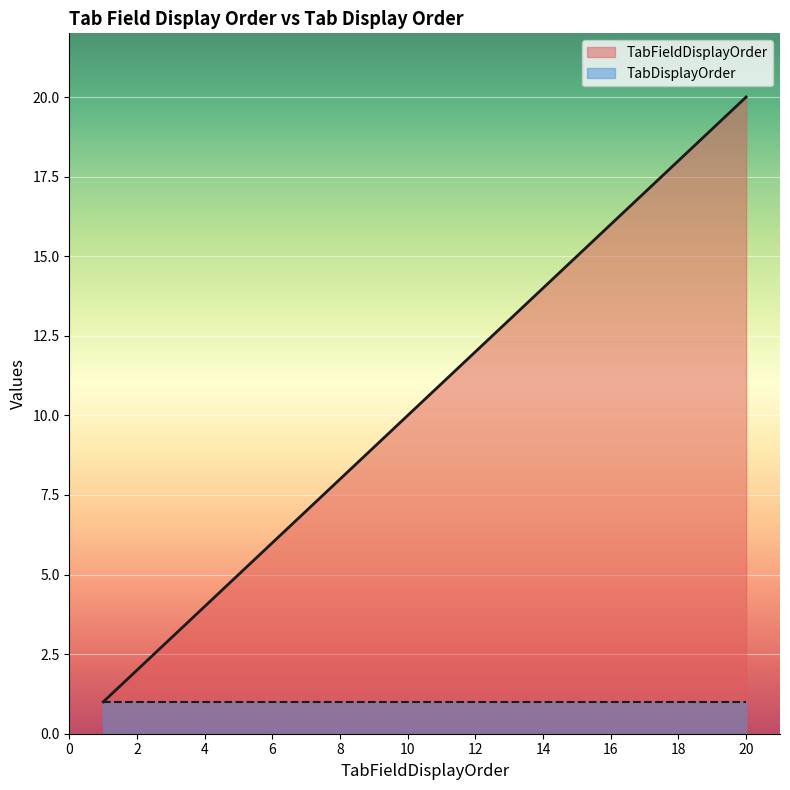

Count the number of values greater than 11.

9